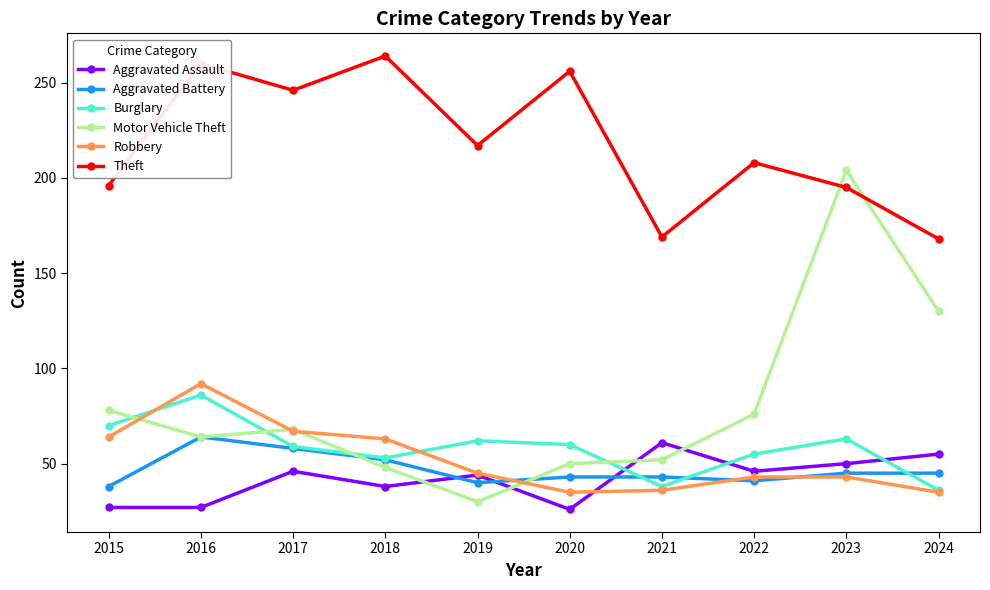

How many distinct data groups are displayed?

6